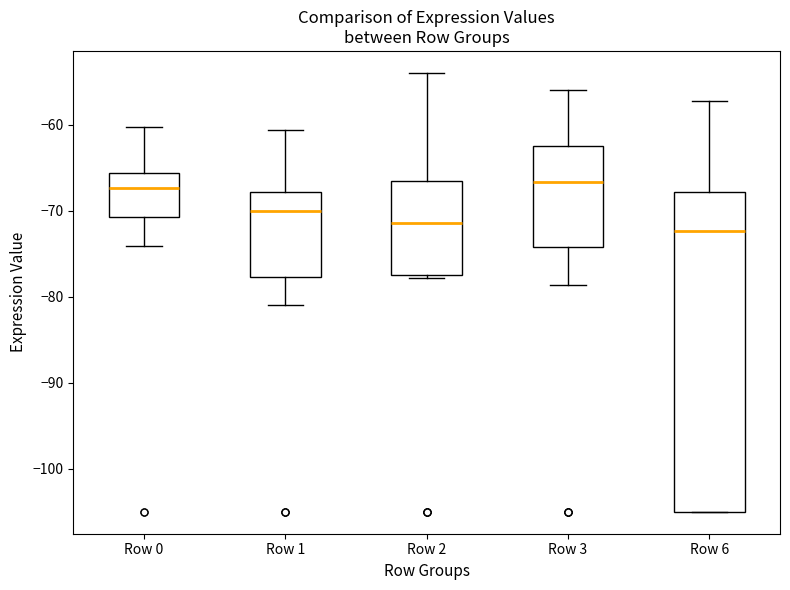

Reading left to right, transcribe this box plot: for each box, give where its median line is, the range the box spans, and where its two whiskers end, as read against the y-axis. The values are not printed on the chart, so give them approximately, as read against the axis.

Row 0: median -67, box -71 to -66, whiskers -74 to -60
Row 1: median -70, box -78 to -68, whiskers -81 to -61
Row 2: median -71, box -77 to -67, whiskers -78 to -54
Row 3: median -67, box -74 to -63, whiskers -79 to -56
Row 6: median -72, box -105 to -68, whiskers -105 to -57